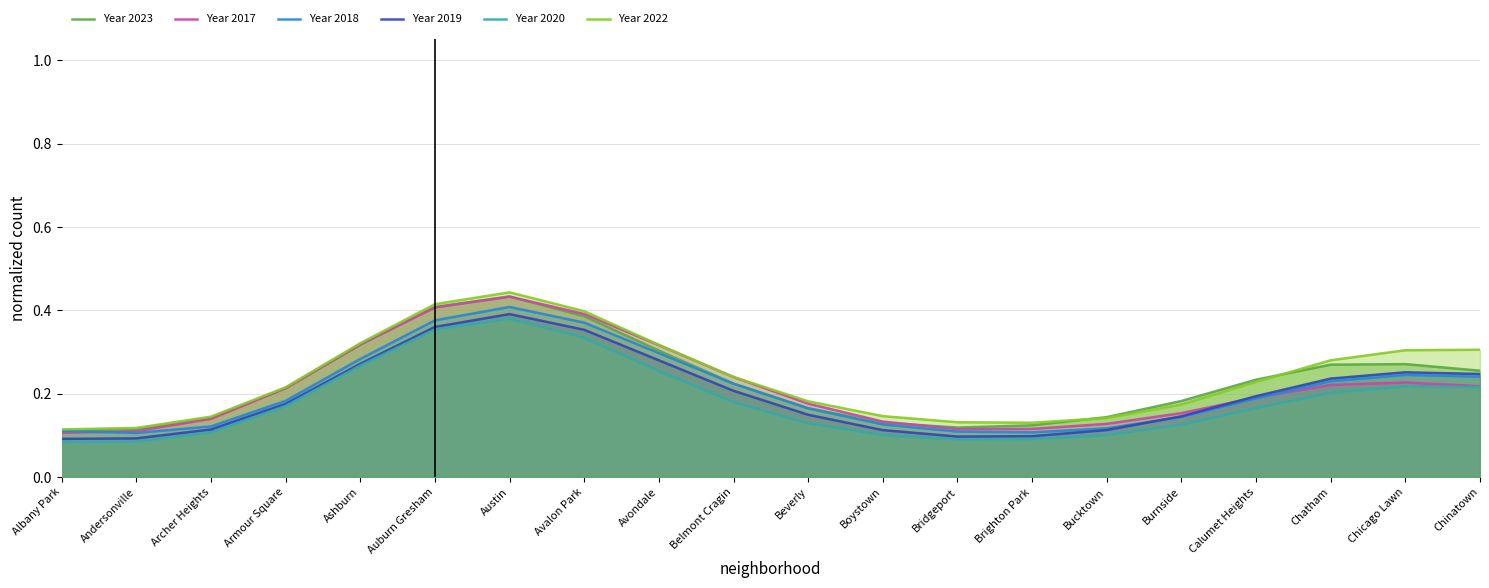

At which category is the sum across all series the highest?

Austin